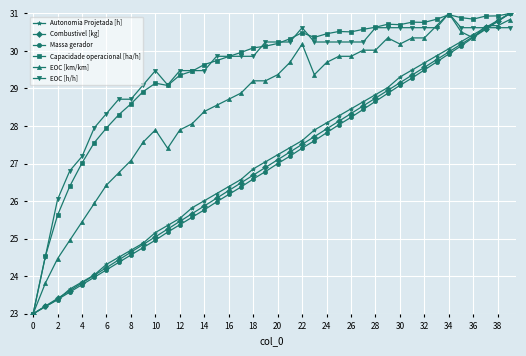

What is the smallest value displayed?

23.0